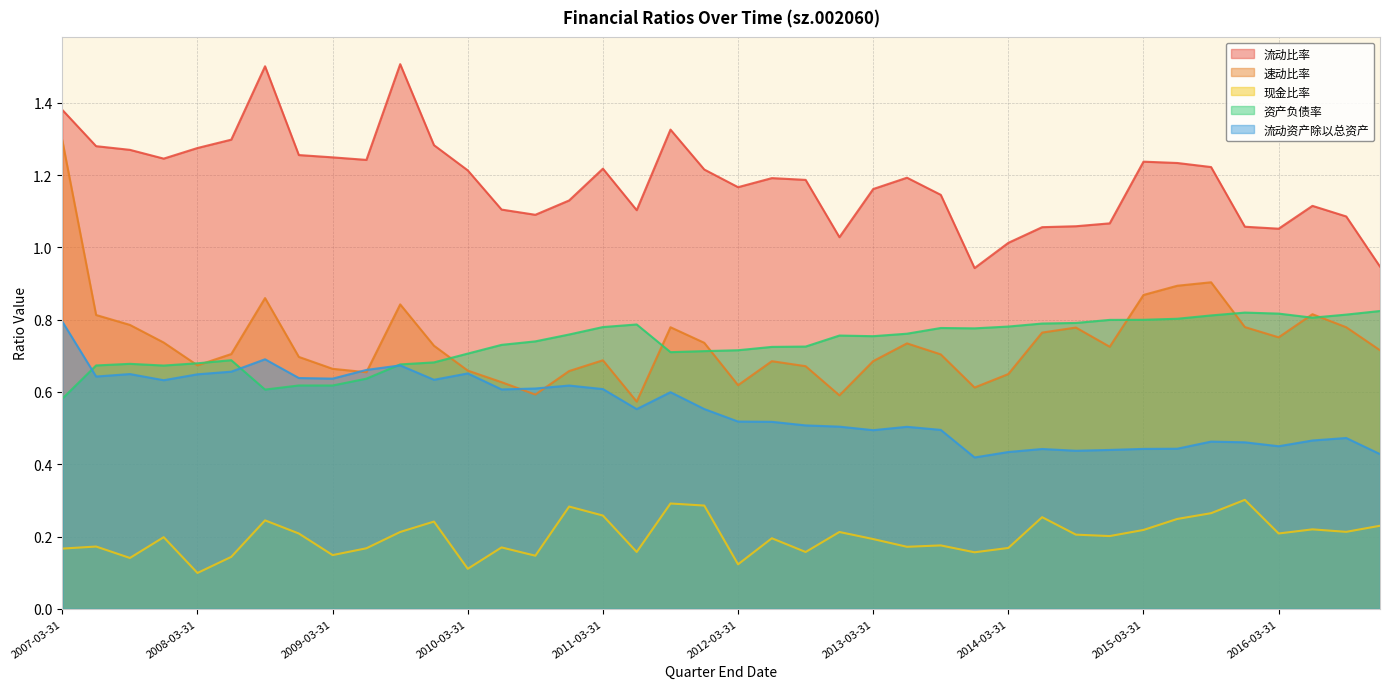

What is the sum of the 速动比率 values at 2010-03-31 and 2012-03-31?

1.3